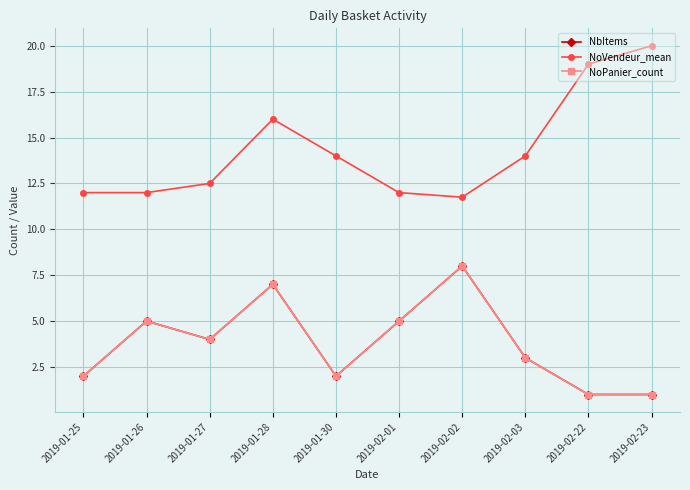

The NoVendeur_mean series shows 14.0 at 2019-01-30. True or false?

True